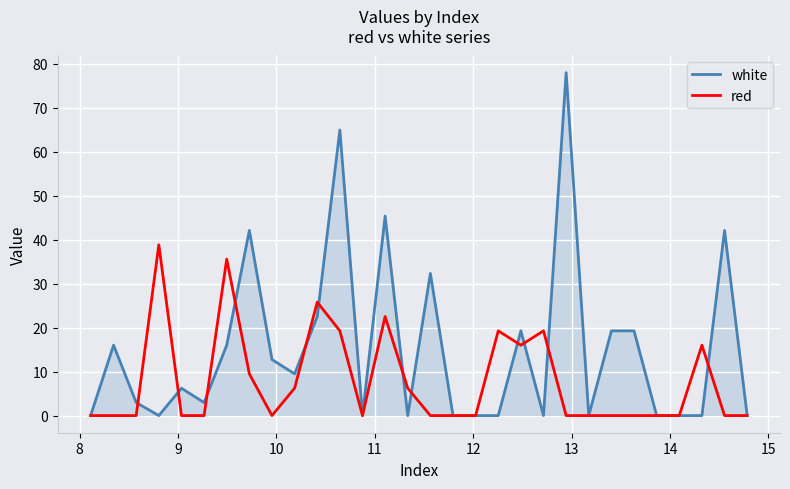

Which series has the largest total across all categories?

white